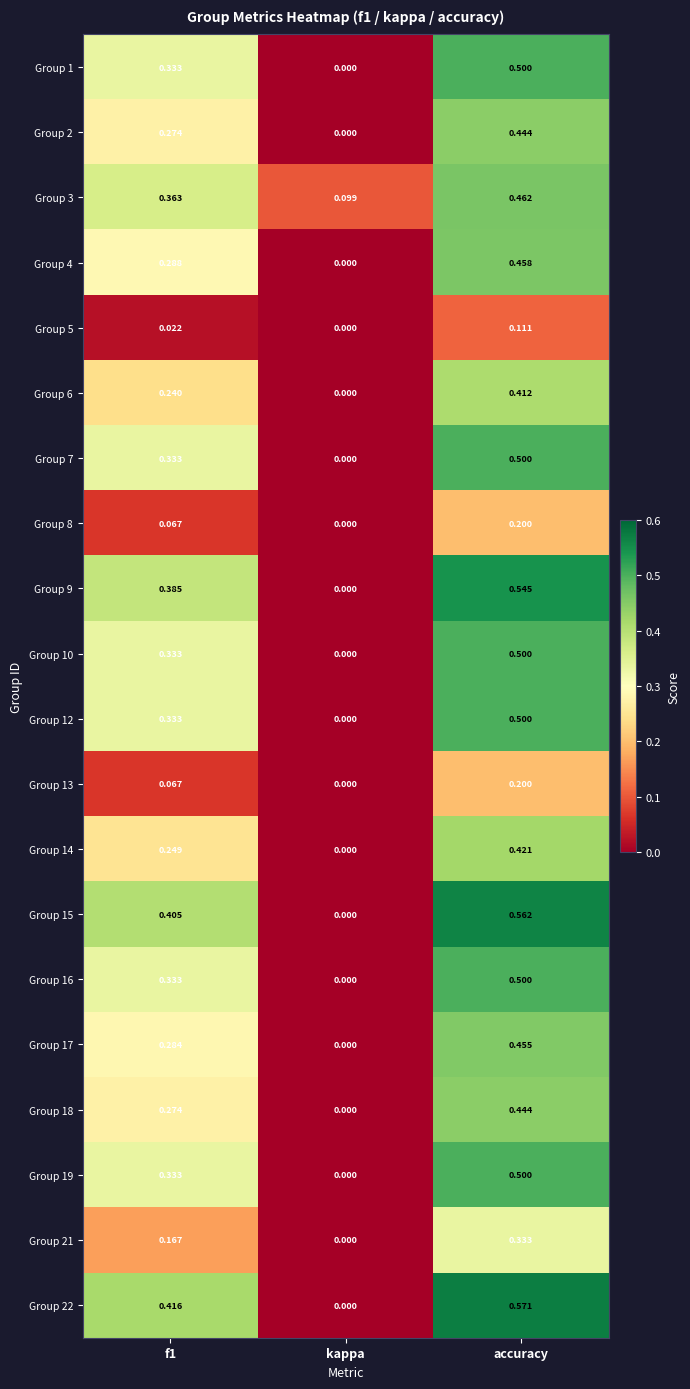

At which label is Group 16 closest to 0?

kappa